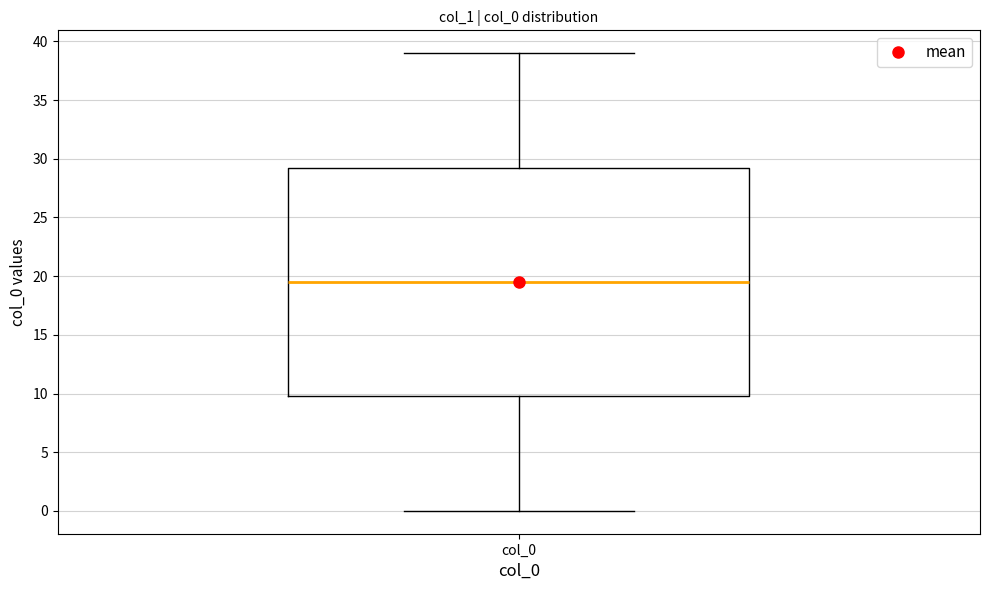

Transcribe this box plot: give where the median line is, the range the box spans, and where the two whiskers end, as read against the y-axis. The values are not printed on the chart, so give them approximately, as read against the axis.

median 19.5, box 10.0 to 29.5, whiskers 0.0 to 39.0